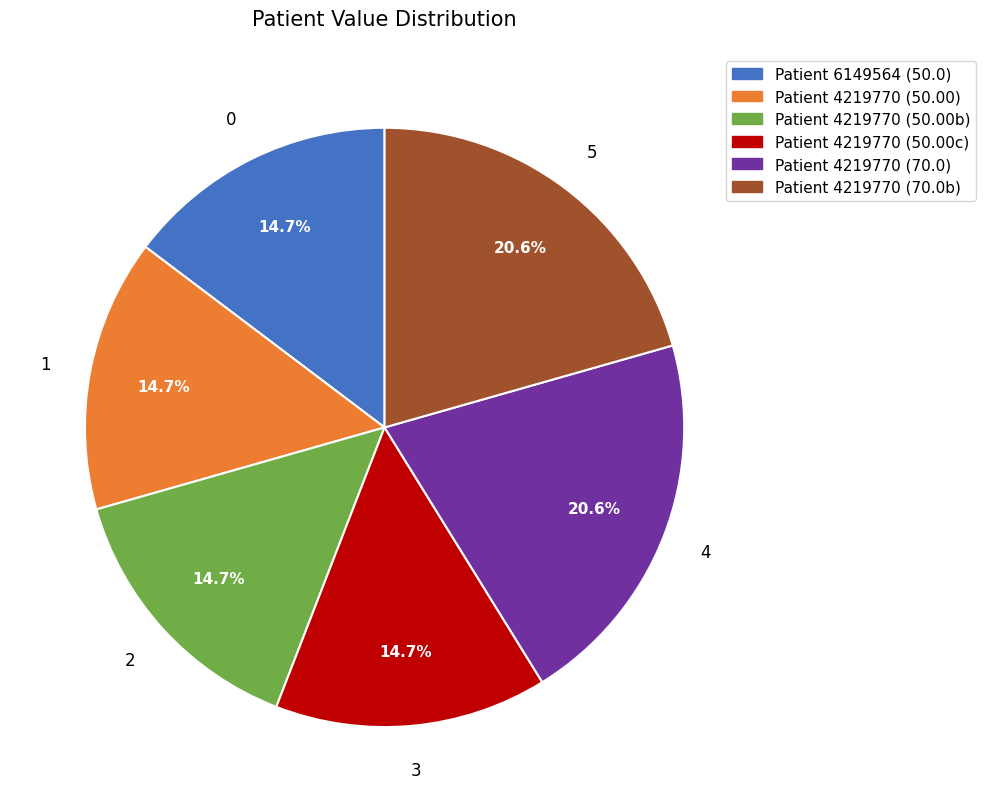

What percentage do Patient 4219770 (50.00b) and Patient 4219770 (50.00) together represent?

29.4%